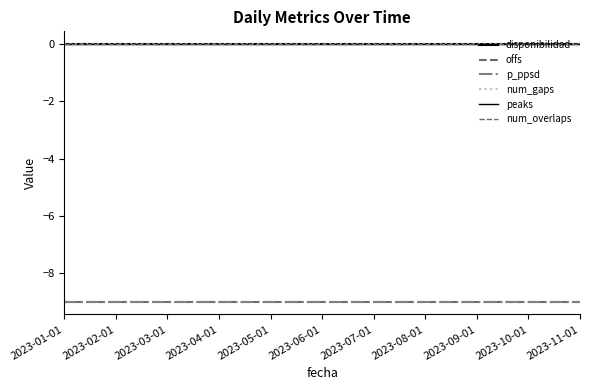

How many lines are shown in the chart?

6